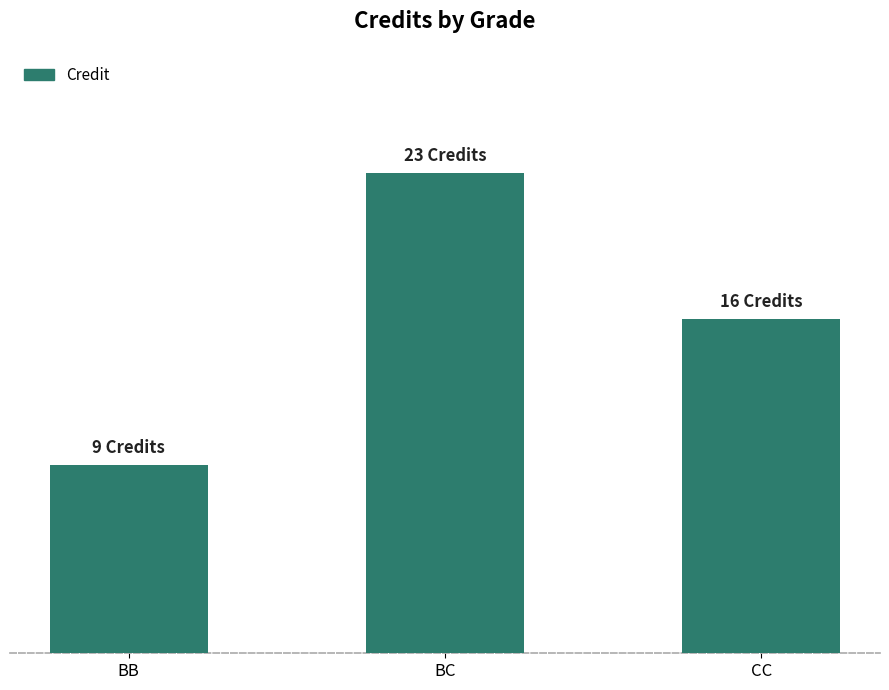

Between BB and CC, which is larger?

CC